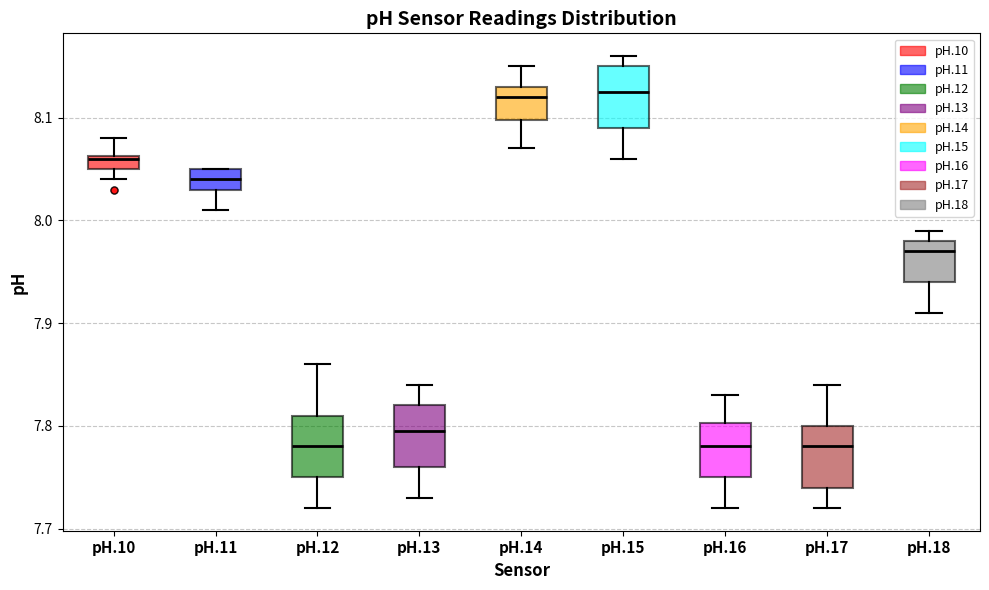

Where does the median line of the box for pH.14 sit on the y-axis? The values are not printed on the chart, so give them approximately, as read against the axis.

8.12